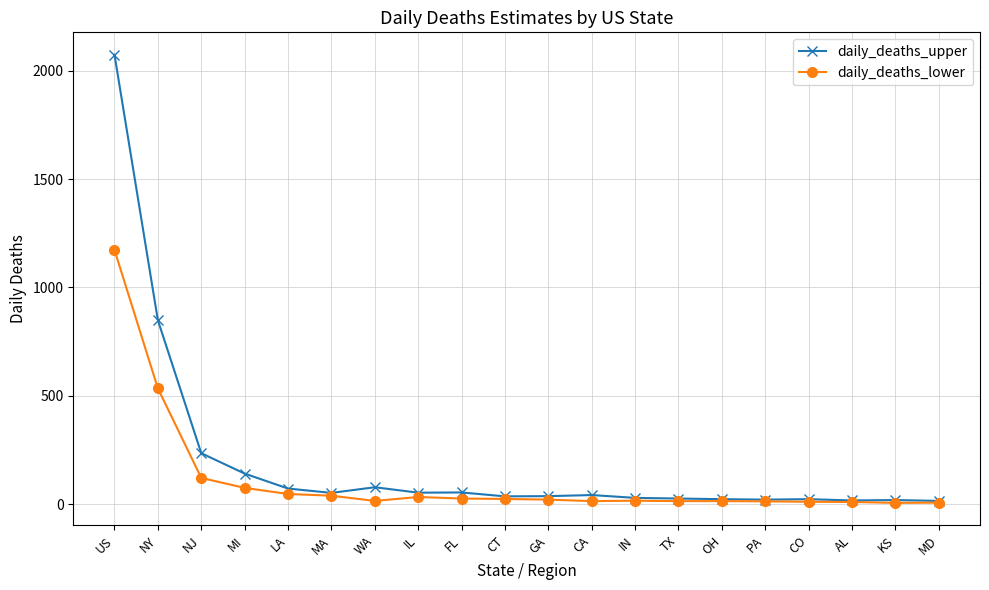

What is the sum of all daily_deaths_lower values?

2232